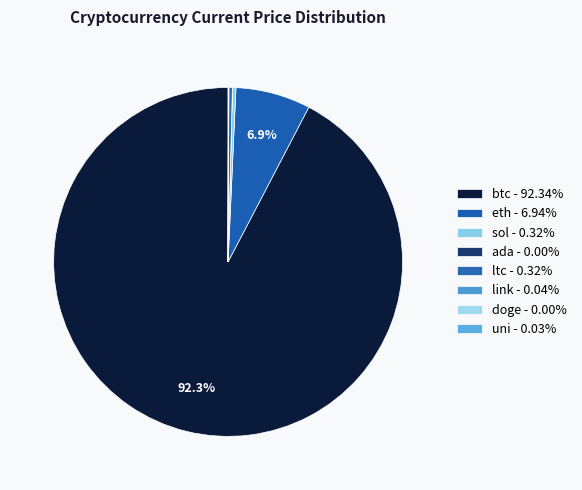

Rank the categories by value from highest to lowest.

btc, eth, sol, ltc, link, uni, ada, doge